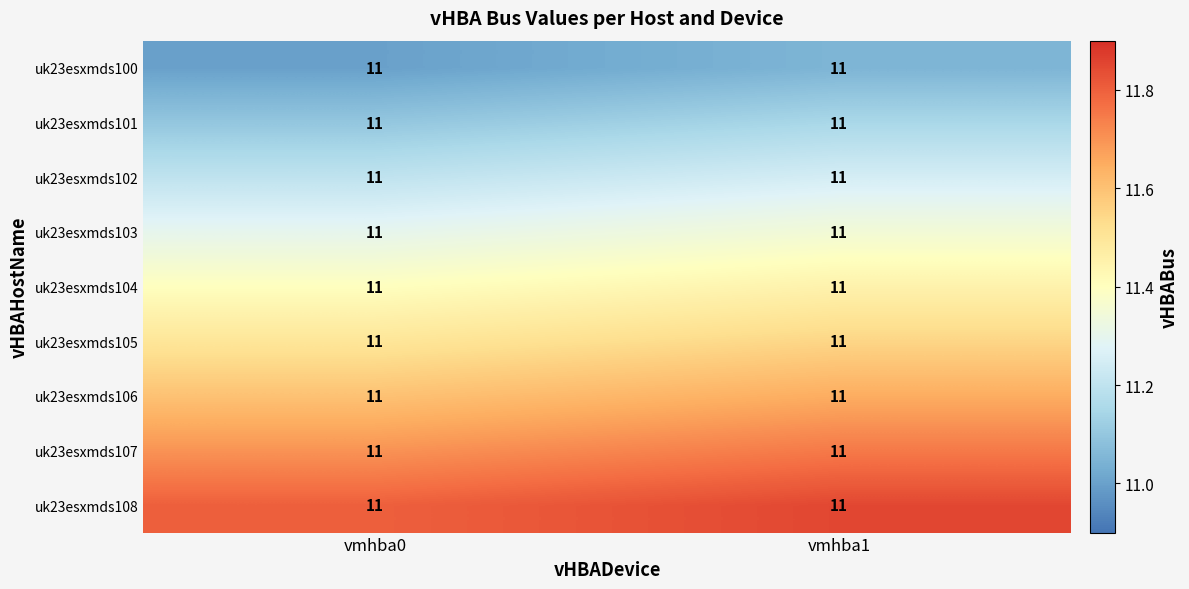

What is the difference between the uk23esxmds102 values at vmhba0 and vmhba1?

0.1